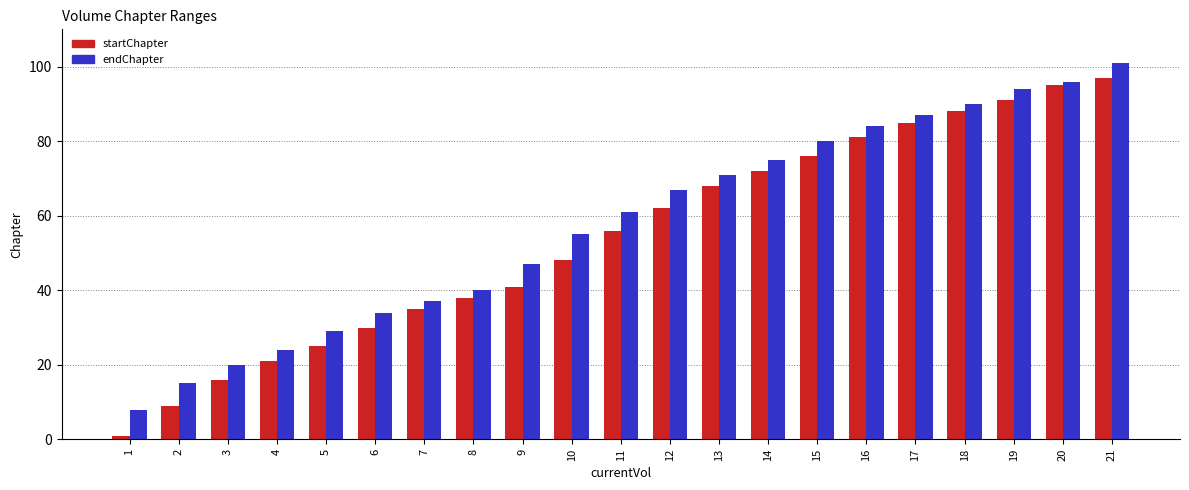

The value of endChapter at 12 is 67. True or false?

True